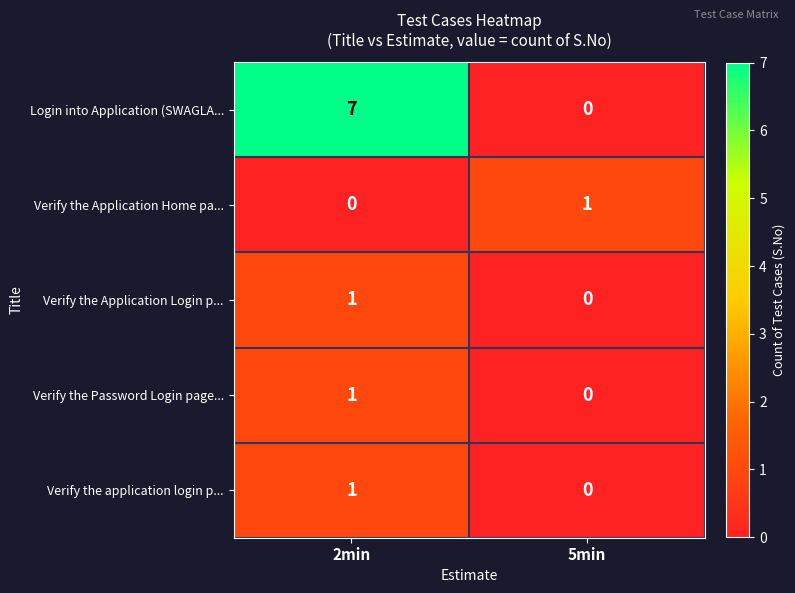

What is the difference between the highest and lowest values at 2min?

7